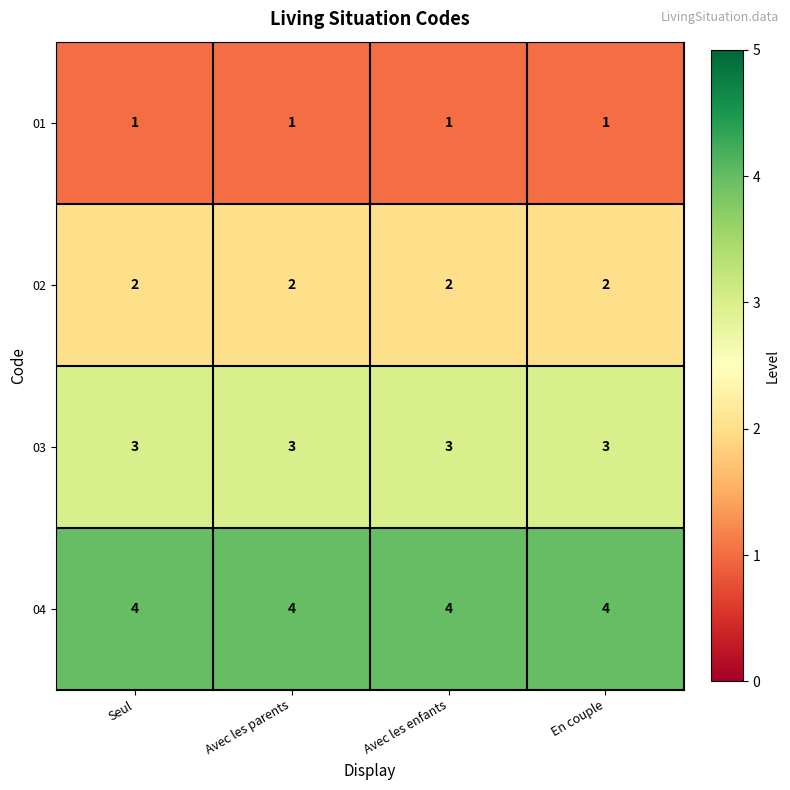

What is the difference between the highest and lowest values at En couple?

3